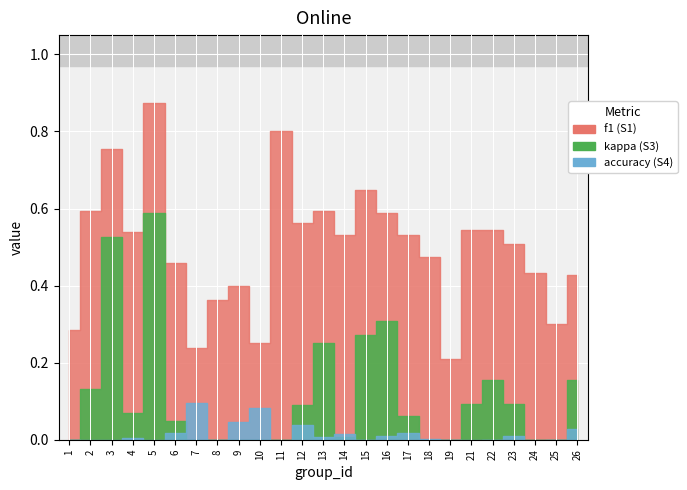

How many interior local valleys does the accuracy series have?

6